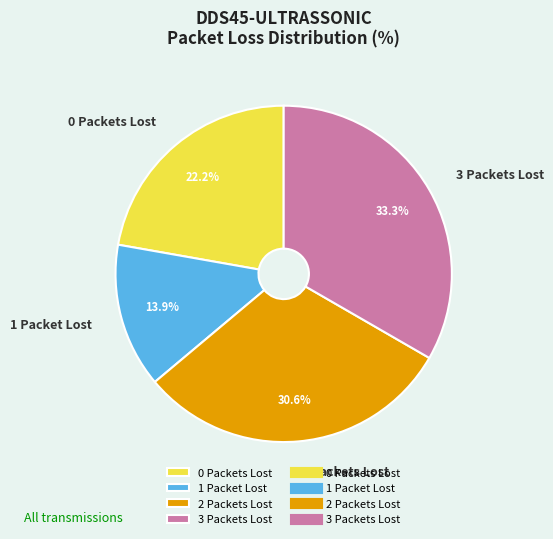

Count the number of slices in the pie.

4